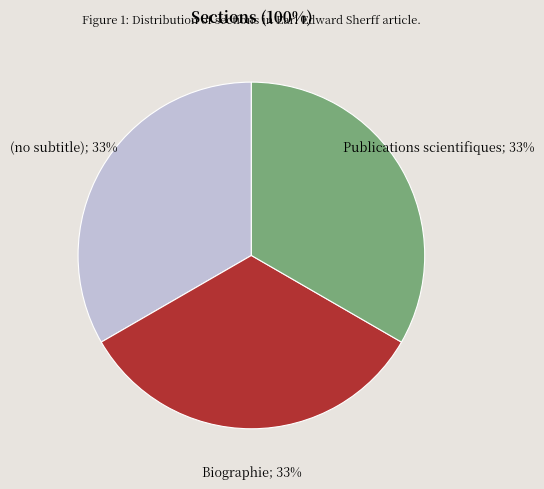

Is there any slice that represents more than half of the pie?

No